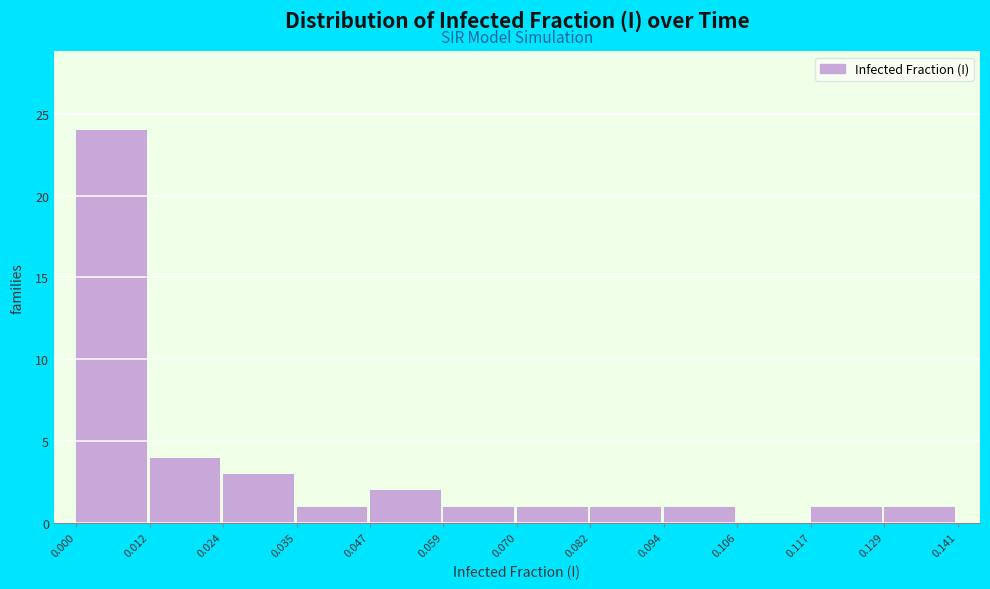

Reading left to right, list every bar in this chart as the range it spans on the x-axis followed by its height. The values are not printed on the chart, so give them approximately, as read against the axis.

0.000 to 0.012: 24
0.012 to 0.024: 4
0.024 to 0.035: 3
0.035 to 0.047: 1
0.047 to 0.059: 2
0.059 to 0.070: 1
0.070 to 0.082: 1
0.082 to 0.094: 1
0.094 to 0.106: 1
0.106 to 0.117: 0
0.117 to 0.129: 1
0.129 to 0.141: 1